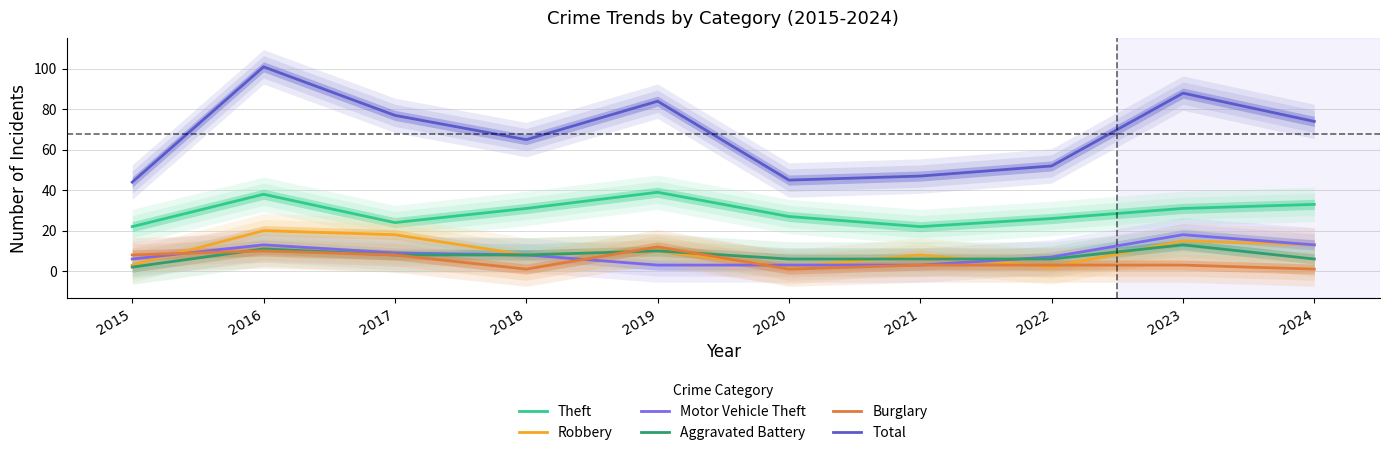

At which category does the chart reach its peak across all series?

2016